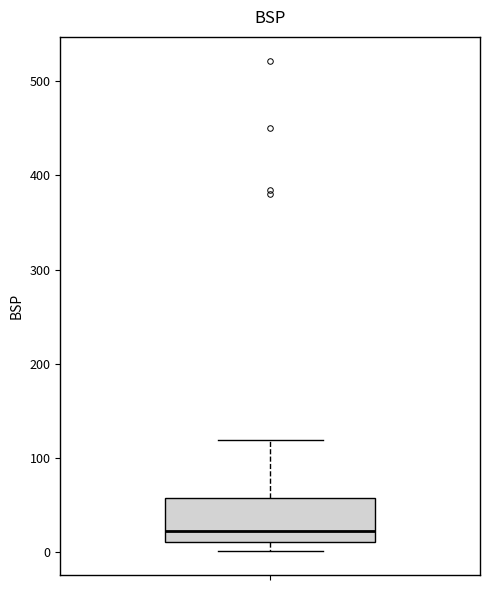

Transcribe this box plot: give where the median line is, the range the box spans, and where the two whiskers end, as read against the y-axis. The values are not printed on the chart, so give them approximately, as read against the axis.

median 20, box 10 to 60, whiskers 0 to 120